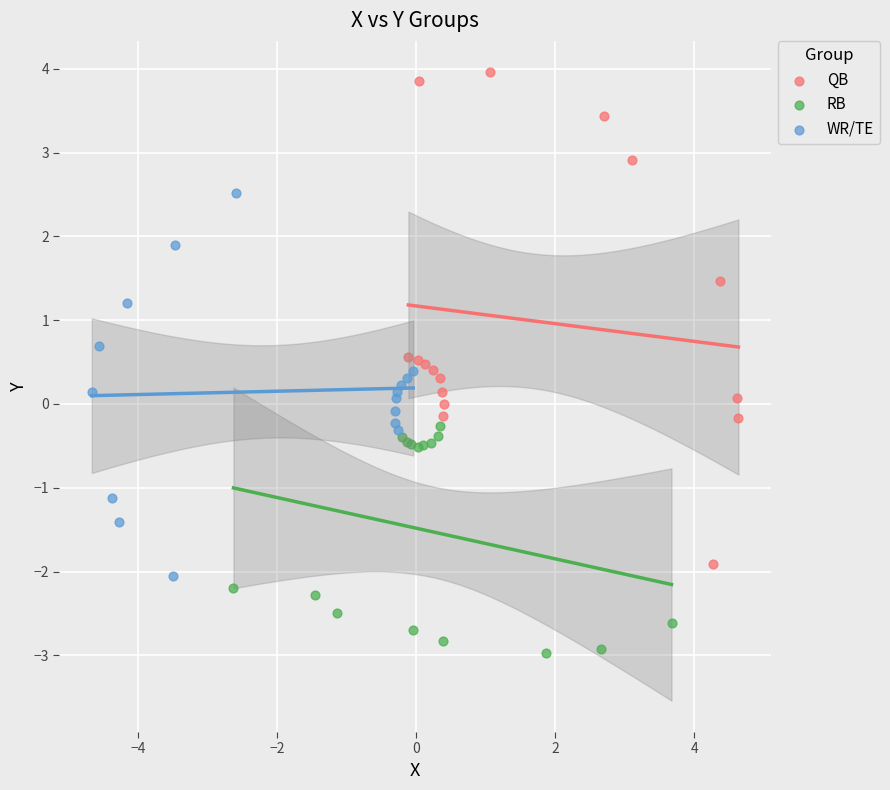

Which series contains the highest Y value?

QB